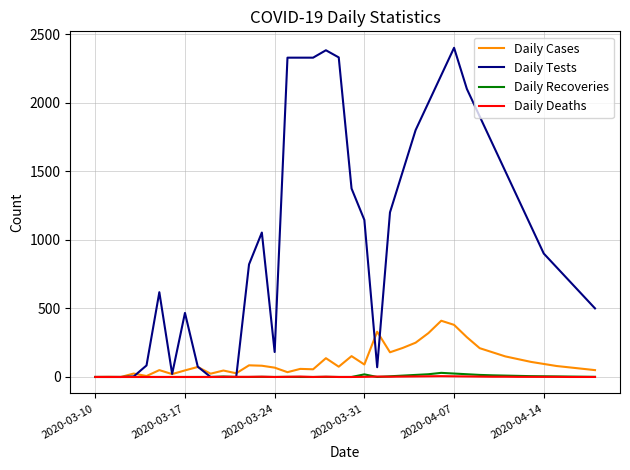

Which series has the largest total across all categories?

Daily Tests